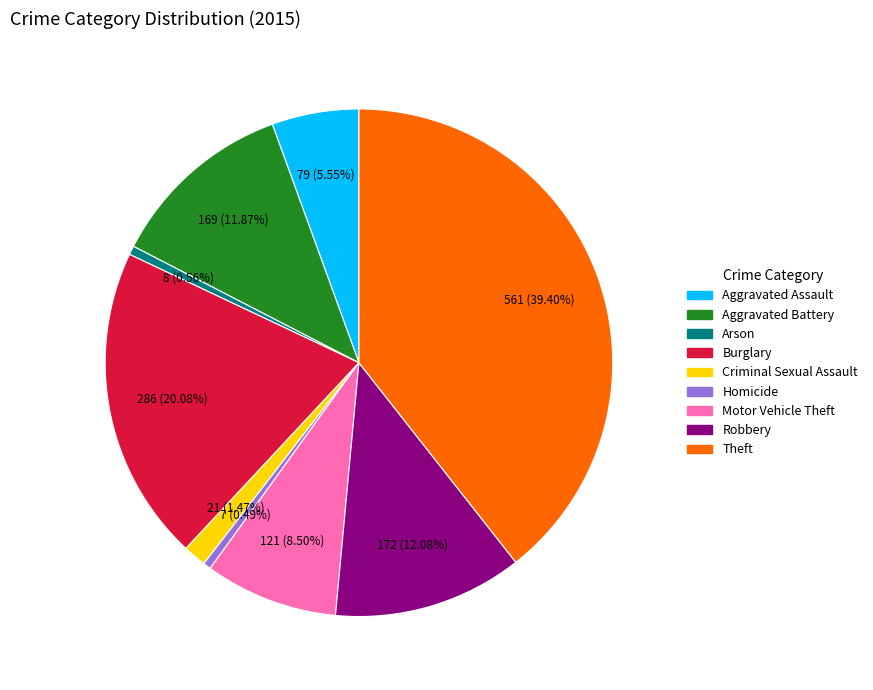

What percentage is the Burglary slice, to the nearest percent?

20%